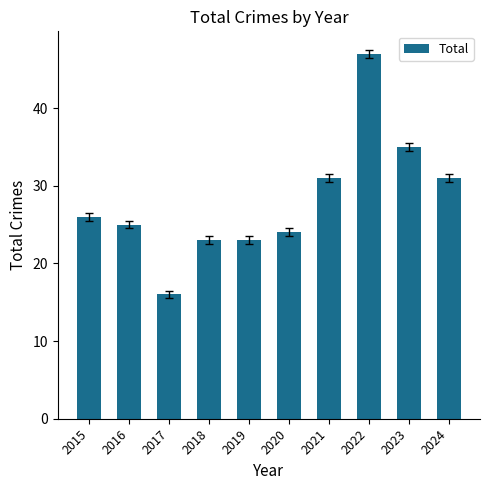

Are the bars grouped side by side (vs. stacked)?

No